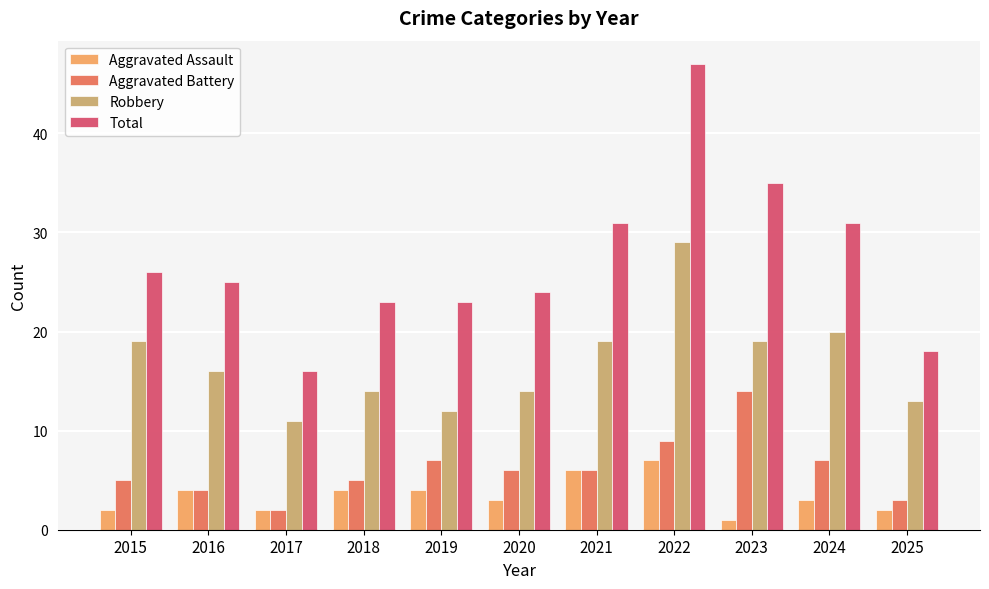

What is the total value across all series at 2024?

61